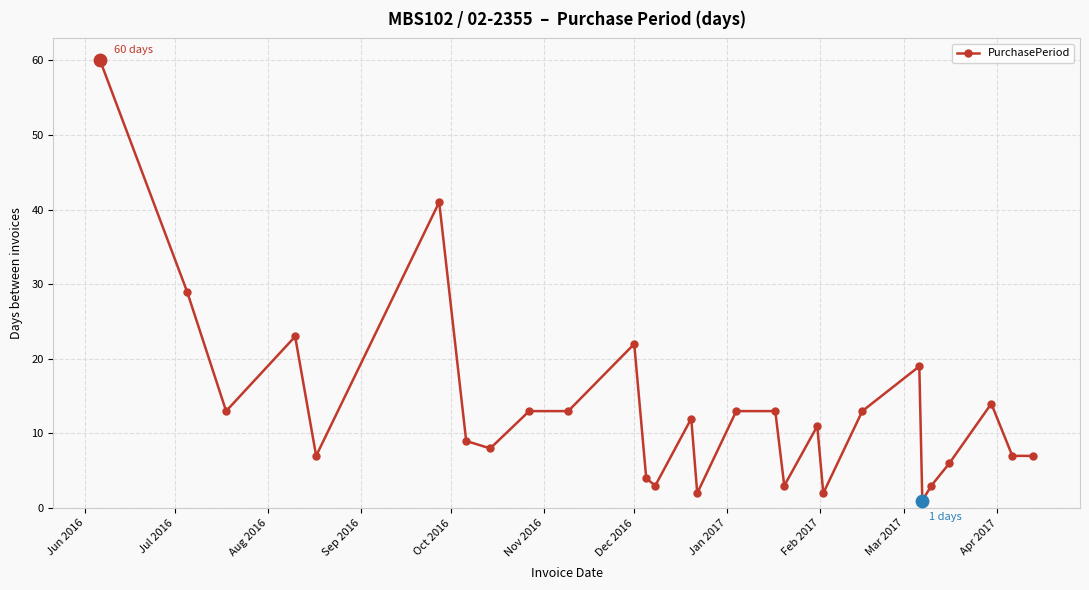

True or false: there are more than 0 points higher than both neighbors.

True